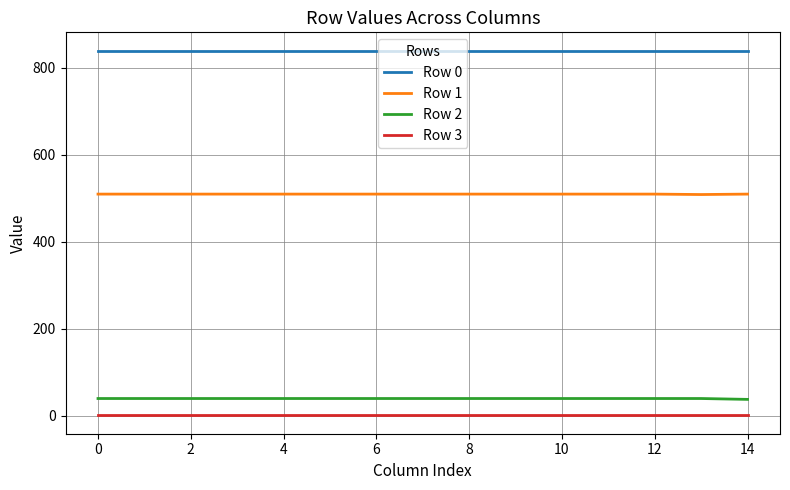

True or false: Row 1 and Row 2 cross at least once.

False